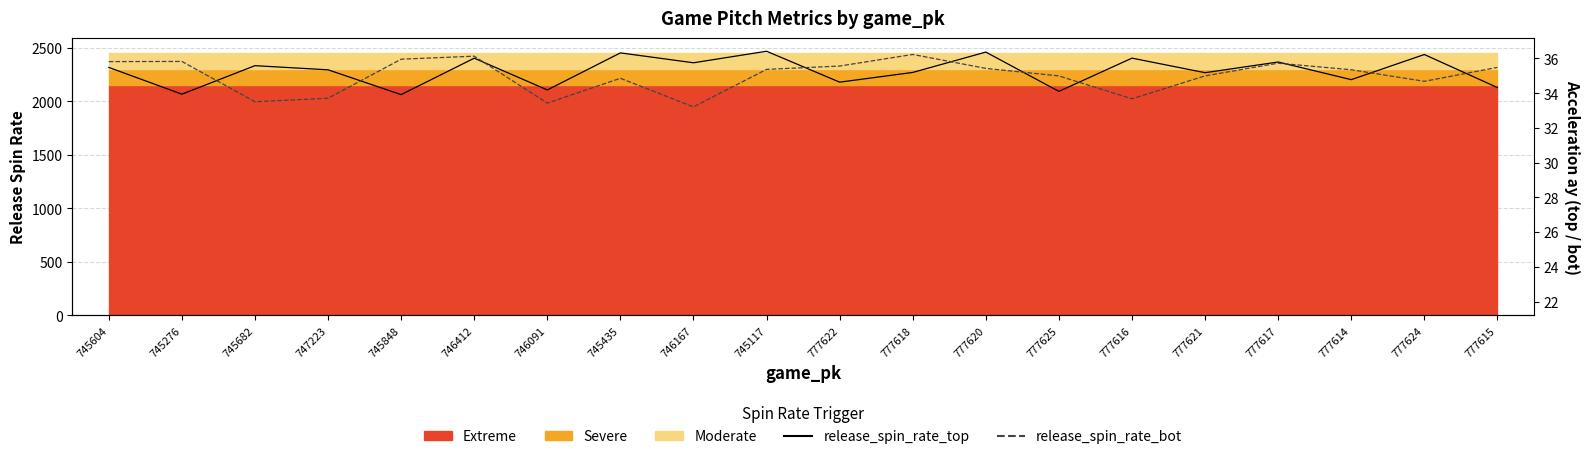

Which label corresponds to the smallest value in the chart?

746167